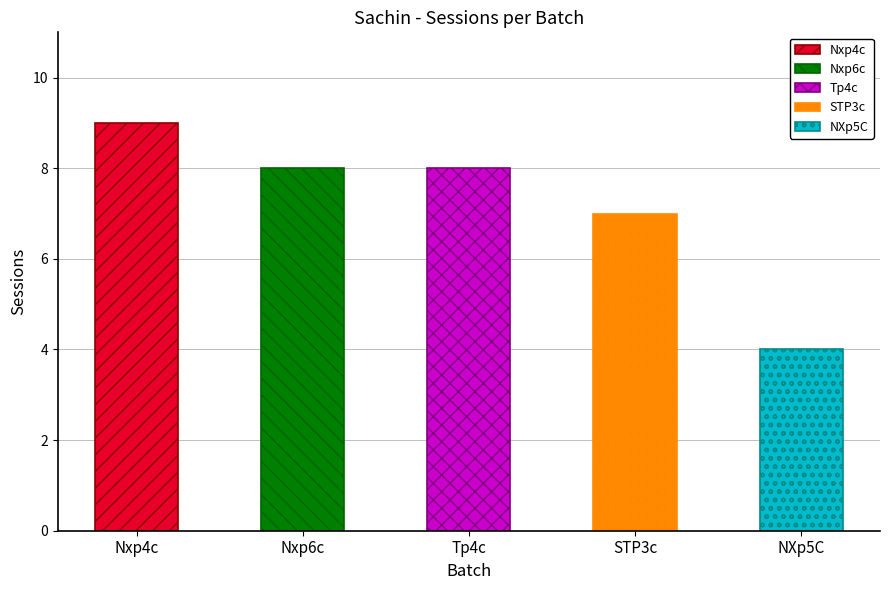

What is the change in value from Nxp6c to STP3c?

-1